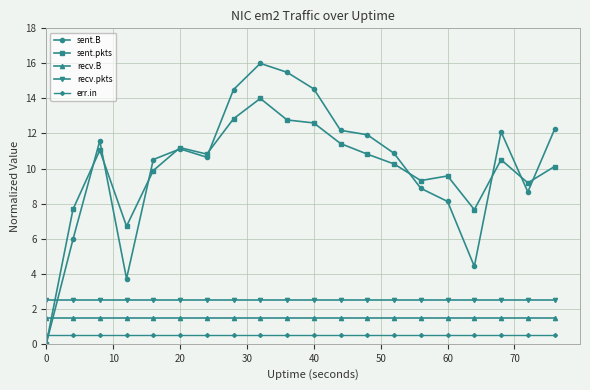

Which series has the largest range (max minus min)?

sent.B